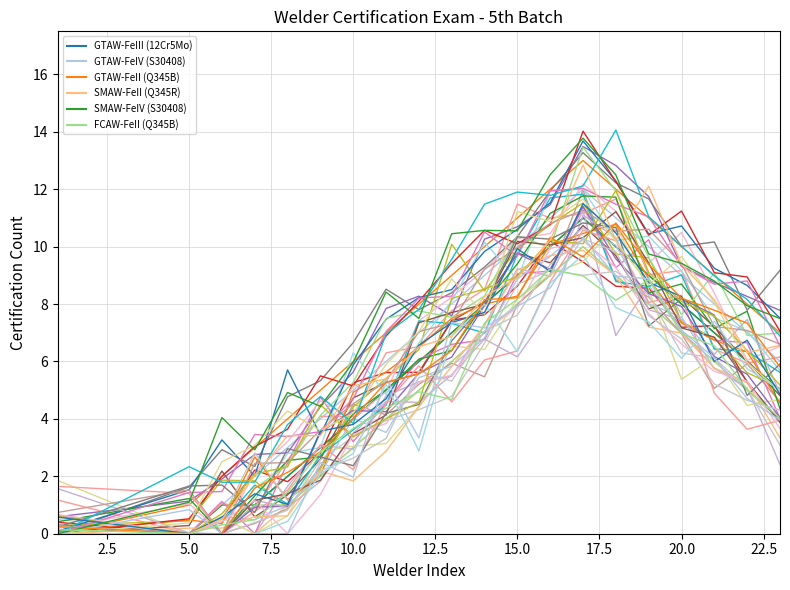

The value of GTAW-FeIII (12Cr5Mo) at 5.0 is 0. True or false?

True